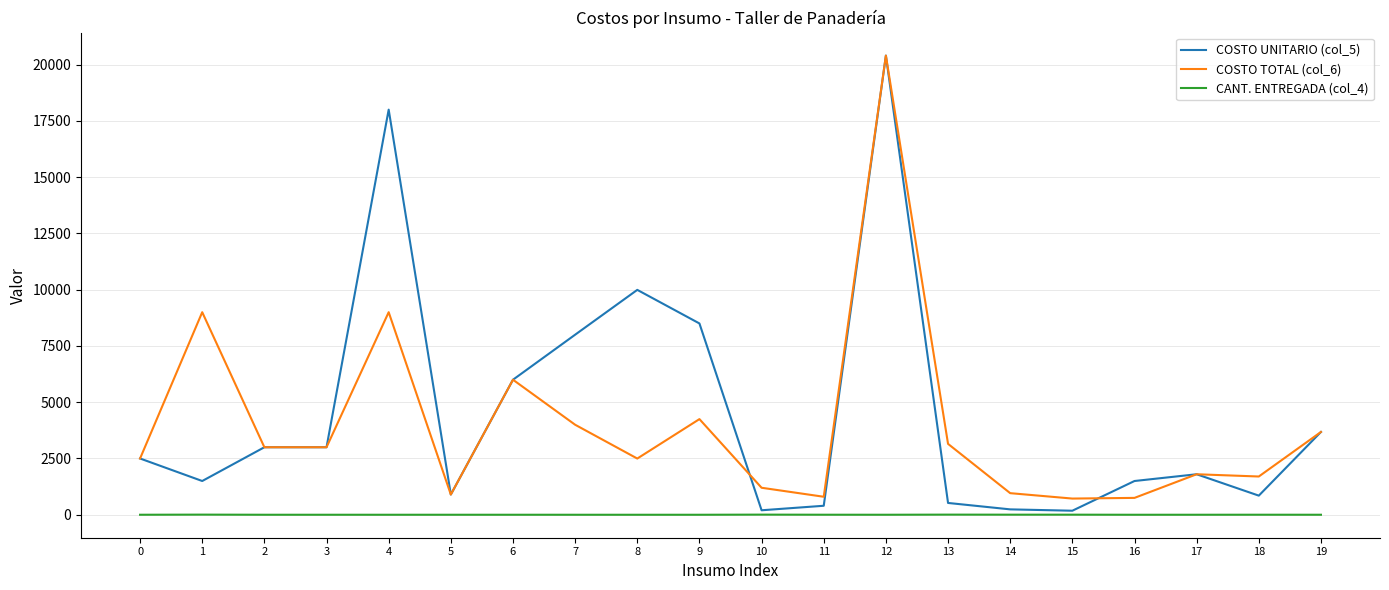

Count the number of data series in this chart.

3